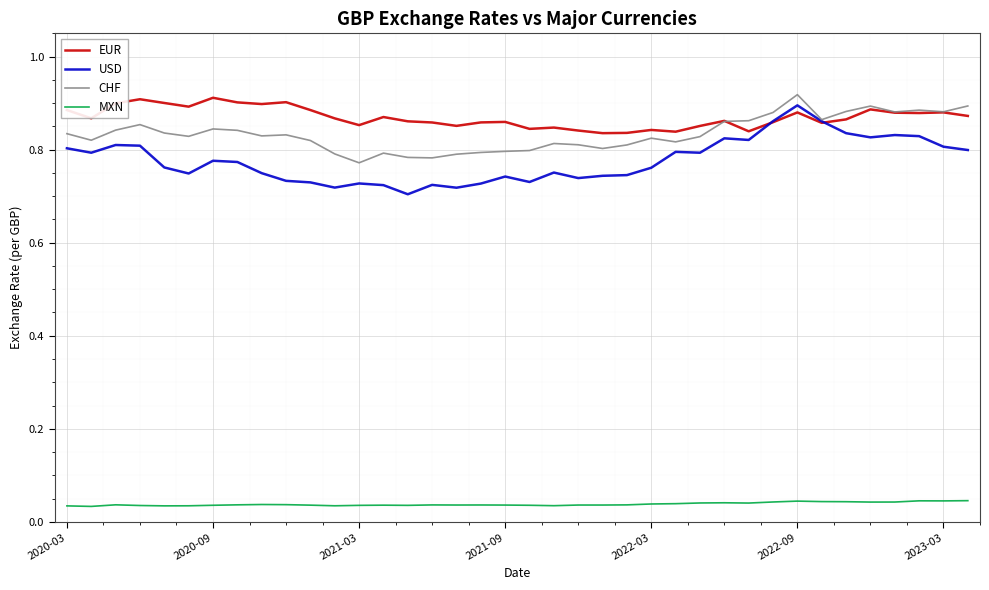

Which series has the largest range (max minus min)?

USD